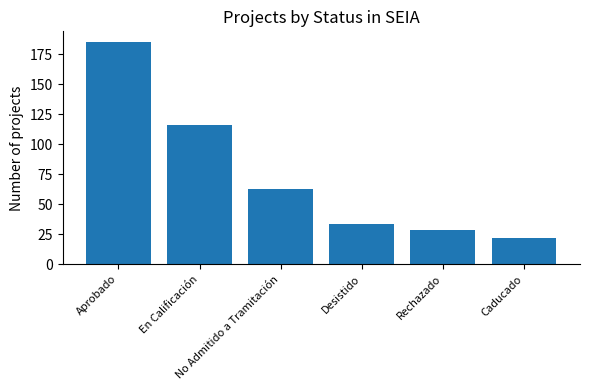

What is the value of the 4th bar from the left?

34